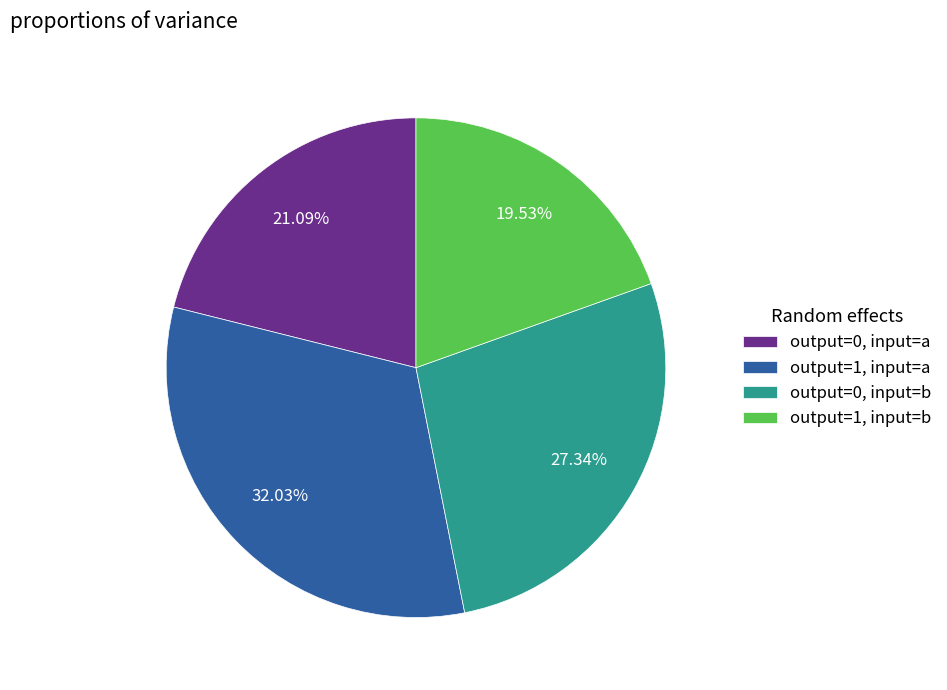

Is the sum of output=1, input=a and output=1, input=b greater than half?

Yes